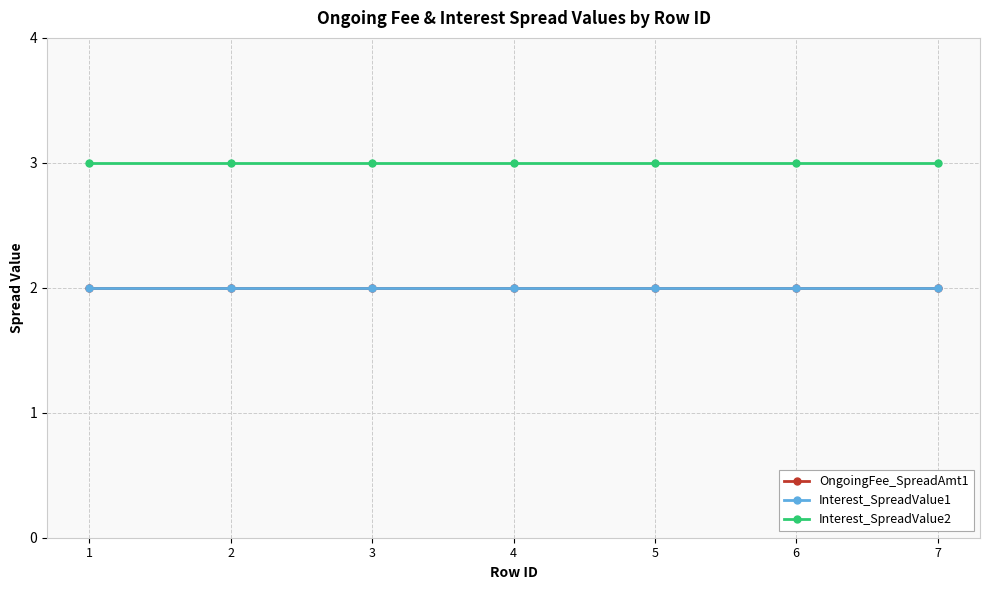

The Interest_SpreadValue2 series shows 3 at 4. True or false?

True